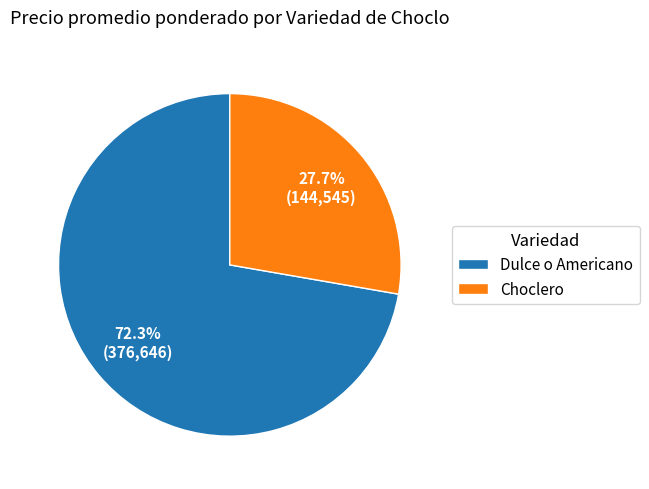

What is the smallest slice in the pie chart?

Choclero